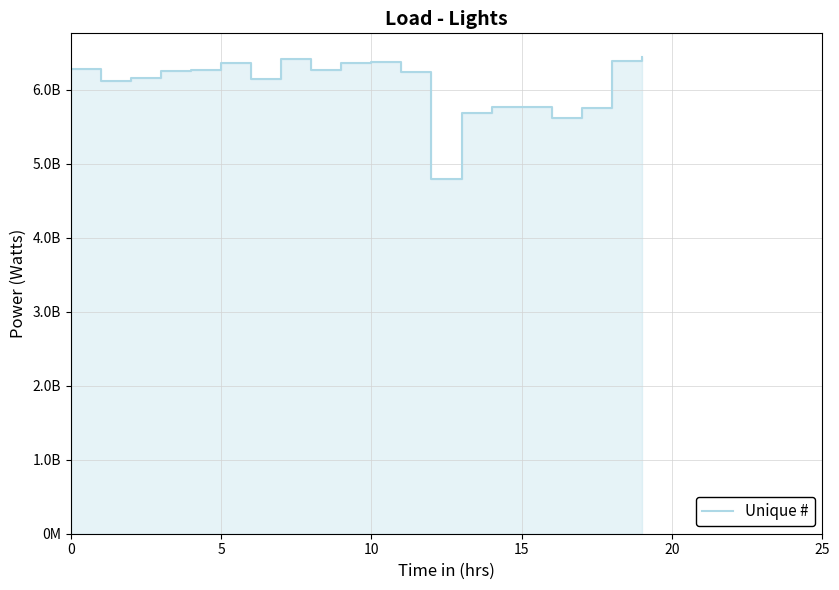

What is the maximum value shown in the chart?

6439500001